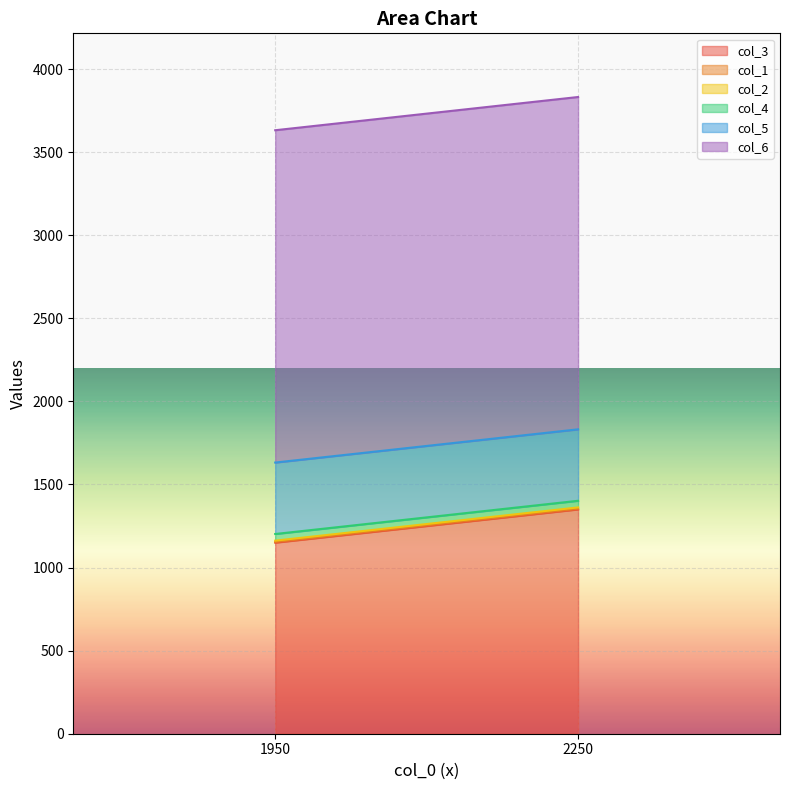

Between 2250 and 2250, which is larger?

2250